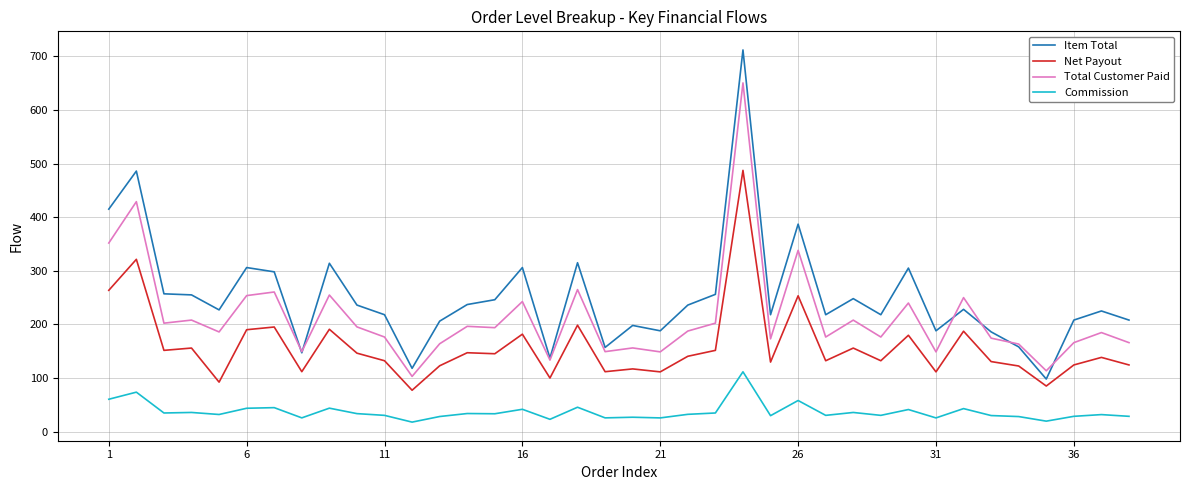

What is the maximum value shown in the chart?

712.0